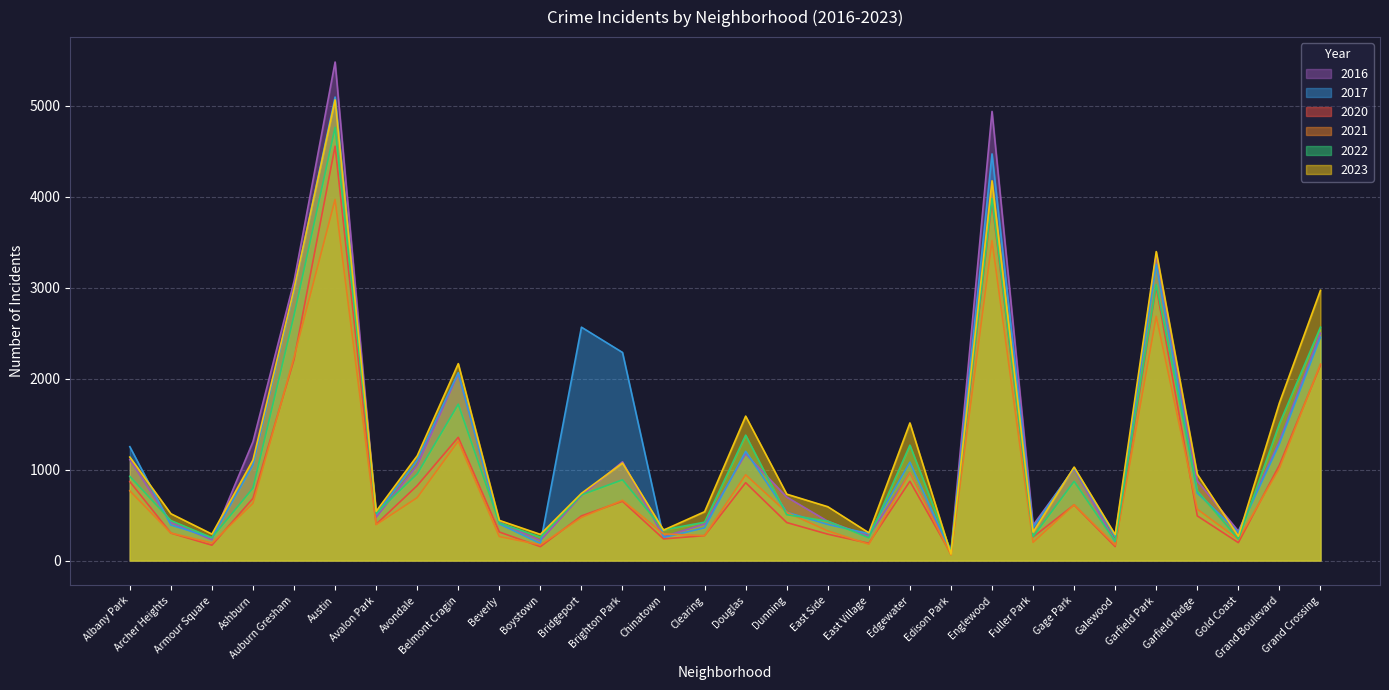

Reading left to right, transcribe all the data shown in this chart.

2017: Albany Park=1252	Archer Heights=391	Armour Square=250	Ashburn=1053	Auburn Gresham=2973	Austin=5096	Avalon Park=508	Avondale=1107	Belmont Cragin=2066	Beverly=403	Boystown=188	Bridgeport=2566	Brighton Park=2288	Chinatown=253	Clearing=360	Douglas=1201	Dunning=531	East Side=397	East Village=296	Edgewater=1082	Edison Park=87	Englewood=4471	Fuller Park=365	Gage Park=1019	Galewood=265	Garfield Park=3257	Garfield Ridge=743	Gold Coast=311	Grand Boulevard=1281	Grand Crossing=2456
2020: Albany Park=868	Archer Heights=302	Armour Square=169	Ashburn=684	Auburn Gresham=2211	Austin=4556	Avalon Park=399	Avondale=824	Belmont Cragin=1355	Beverly=314	Boystown=153	Bridgeport=491	Brighton Park=652	Chinatown=238	Clearing=274	Douglas=856	Dunning=418	East Side=290	East Village=190	Edgewater=872	Edison Park=75	Englewood=3945	Fuller Park=259	Gage Park=612	Galewood=154	Garfield Park=3010	Garfield Ridge=491	Gold Coast=197	Grand Boulevard=1049	Grand Crossing=2149
2021: Albany Park=767	Archer Heights=303	Armour Square=193	Ashburn=630	Auburn Gresham=2237	Austin=3971	Avalon Park=395	Avondale=692	Belmont Cragin=1313	Beverly=264	Boystown=173	Bridgeport=474	Brighton Park=663	Chinatown=293	Clearing=274	Douglas=943	Dunning=530	East Side=326	East Village=180	Edgewater=969	Edison Park=62	Englewood=3518	Fuller Park=200	Gage Park=613	Galewood=170	Garfield Park=2685	Garfield Ridge=565	Gold Coast=233	Grand Boulevard=1015	Grand Crossing=2160
2022: Albany Park=926	Archer Heights=440	Armour Square=251	Ashburn=797	Auburn Gresham=2698	Austin=4763	Avalon Park=522	Avondale=953	Belmont Cragin=1719	Beverly=414	Boystown=258	Bridgeport=722	Brighton Park=888	Chinatown=338	Clearing=422	Douglas=1379	Dunning=504	East Side=433	East Village=250	Edgewater=1269	Edison Park=99	Englewood=3980	Fuller Park=263	Gage Park=871	Galewood=210	Garfield Park=3035	Garfield Ridge=766	Gold Coast=236	Grand Boulevard=1504	Grand Crossing=2566
2023: Albany Park=1138	Archer Heights=515	Armour Square=291	Ashburn=1106	Auburn Gresham=2987	Austin=5065	Avalon Park=542	Avondale=1152	Belmont Cragin=2165	Beverly=442	Boystown=288	Bridgeport=739	Brighton Park=1072	Chinatown=335	Clearing=537	Douglas=1588	Dunning=730	East Side=592	East Village=305	Edgewater=1513	Edison Park=71	Englewood=4175	Fuller Park=313	Gage Park=1028	Galewood=285	Garfield Park=3397	Garfield Ridge=949	Gold Coast=268	Grand Boulevard=1734	Grand Crossing=2971
2016: Albany Park=1110	Archer Heights=419	Armour Square=227	Ashburn=1308	Auburn Gresham=3071	Austin=5481	Avalon Park=475	Avondale=1046	Belmont Cragin=2053	Beverly=421	Boystown=219	Bridgeport=714	Brighton Park=1086	Chinatown=262	Clearing=402	Douglas=1173	Dunning=698	East Side=432	East Village=267	Edgewater=965	Edison Park=103	Englewood=4938	Fuller Park=389	Gage Park=1008	Galewood=205	Garfield Park=3360	Garfield Ridge=876	Gold Coast=323	Grand Boulevard=1313	Grand Crossing=2500